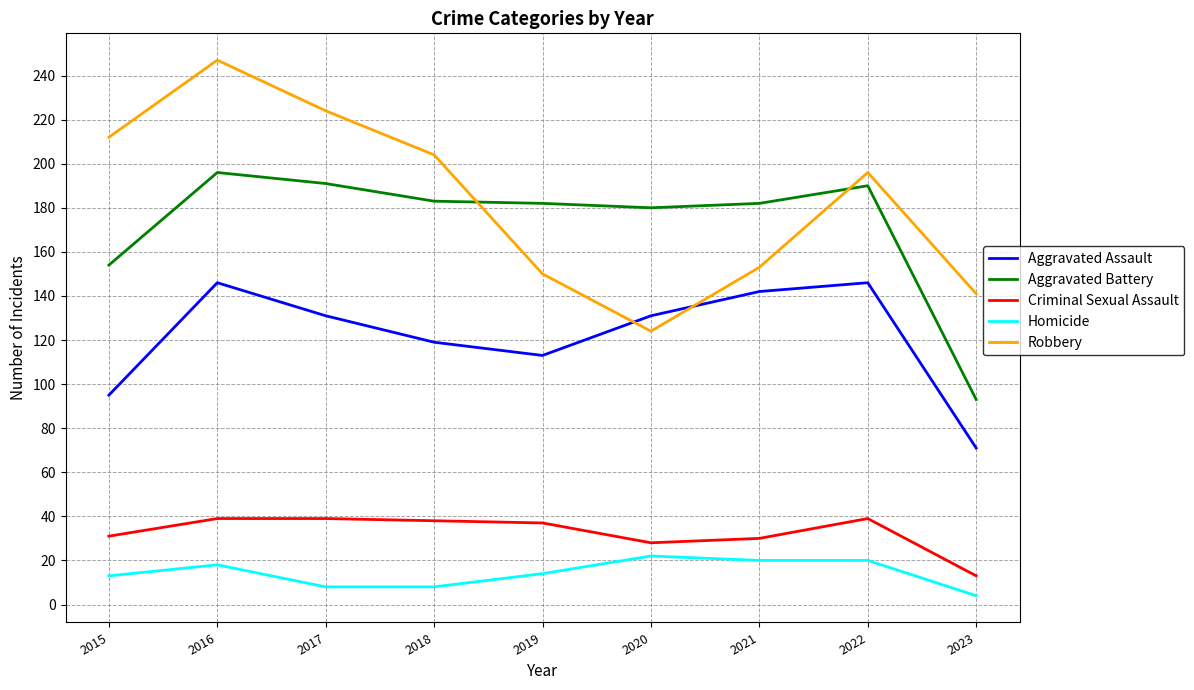

True or false: Robbery has a value of 224 at 2017.

True